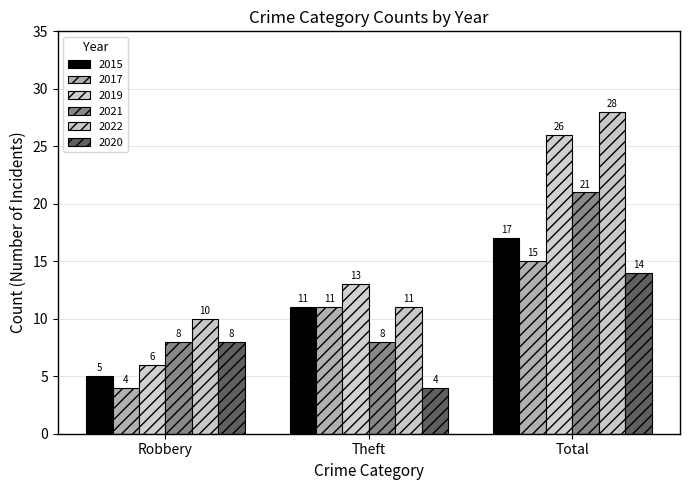

What is the sum of all 2022 values?

49